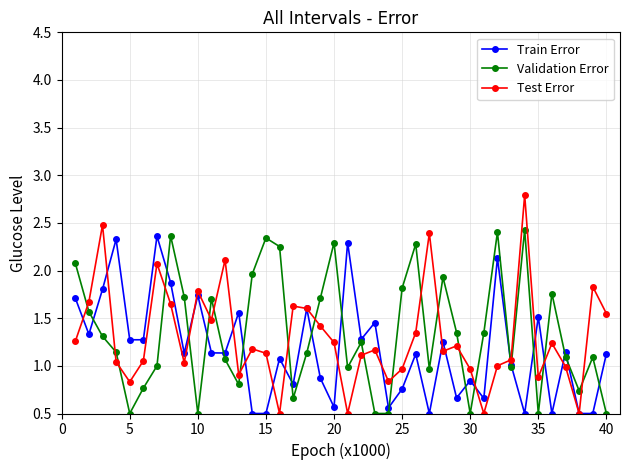

Which series has the largest range (max minus min)?

Test Error